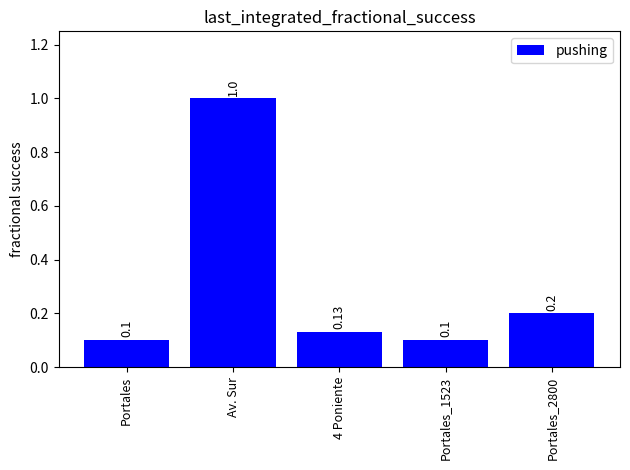

Which has a higher value, 4 Poniente or Portales_1523?

4 Poniente